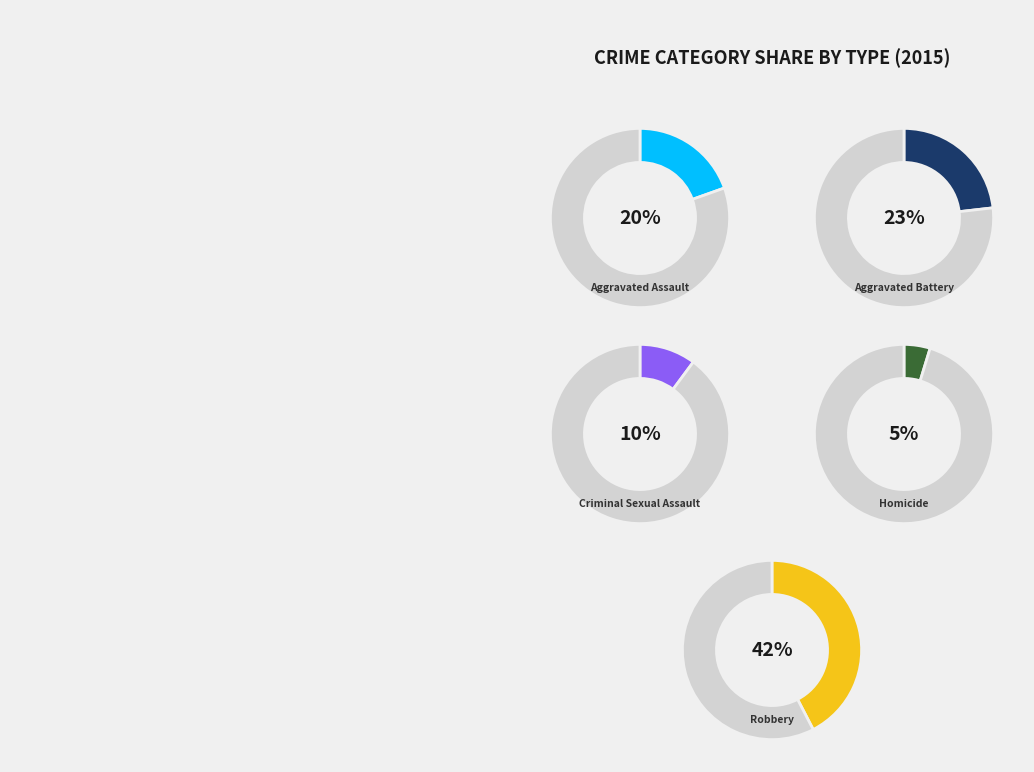

To the nearest percent, what is the average slice percentage?

20%